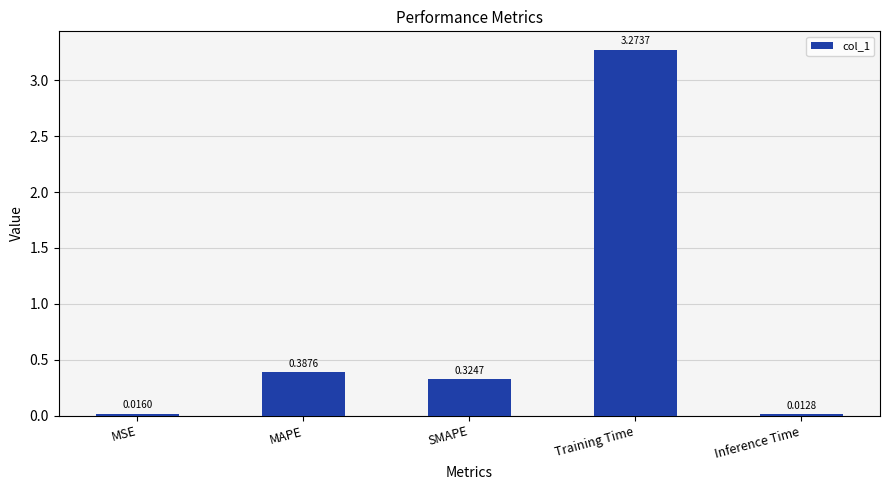

Rank the categories by value from highest to lowest.

Training Time, MAPE, SMAPE, MSE, Inference Time